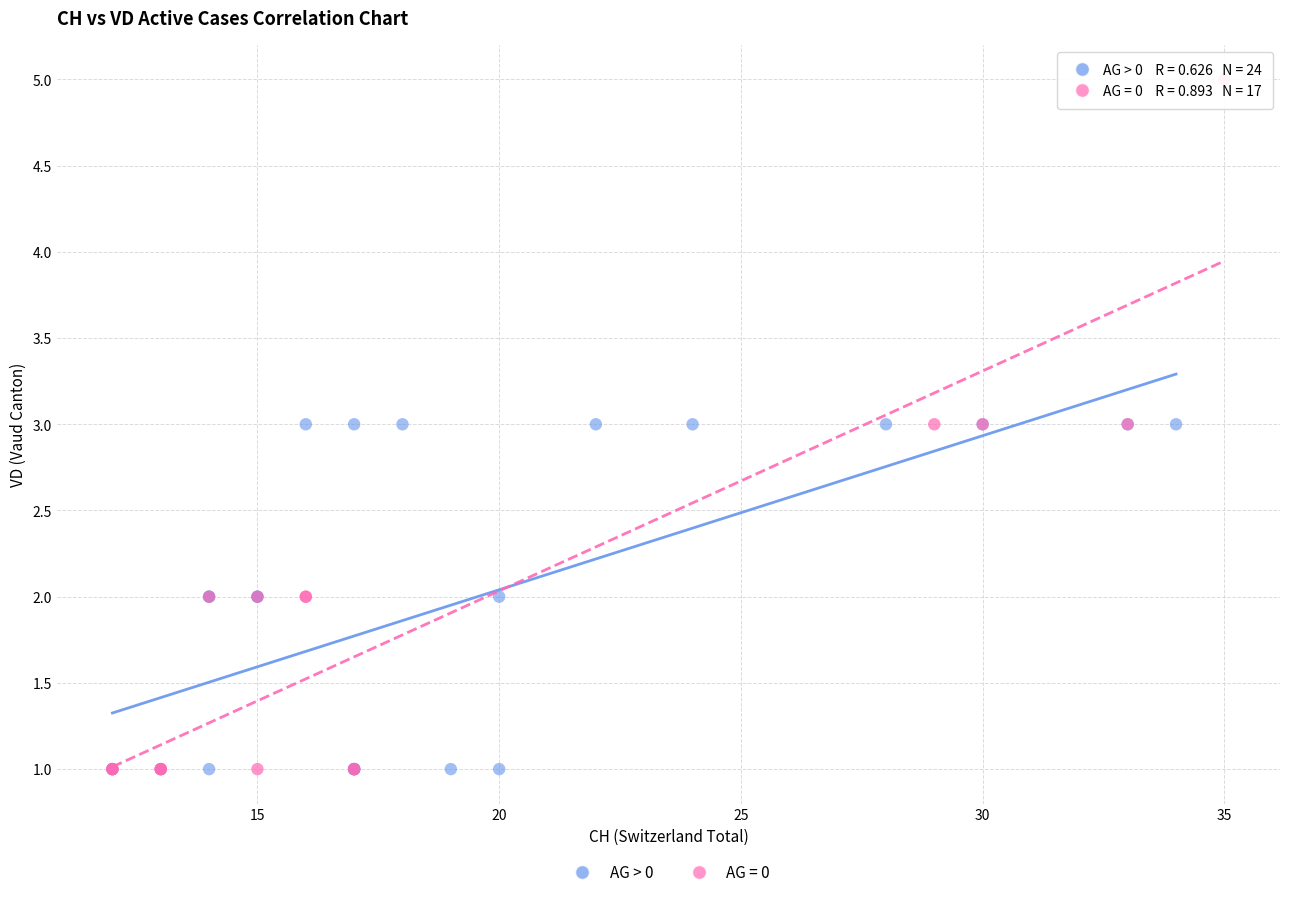

Which series has the widest spread of Y values?

AG = 0